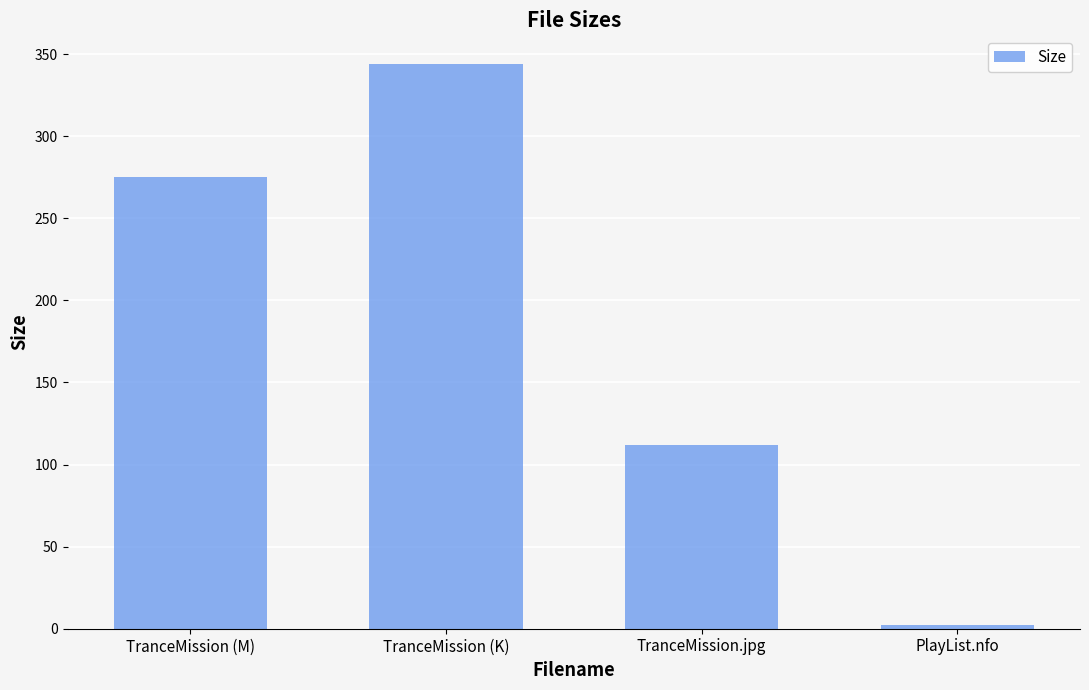

What is the label of the 1st bar from the left?

TranceMission (M)